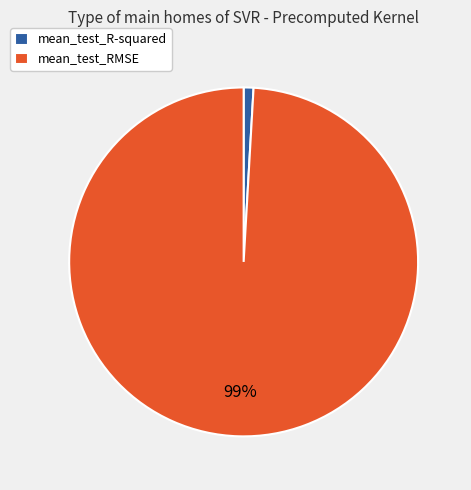

What percentage is the mean_test_RMSE slice, to the nearest percent?

99%